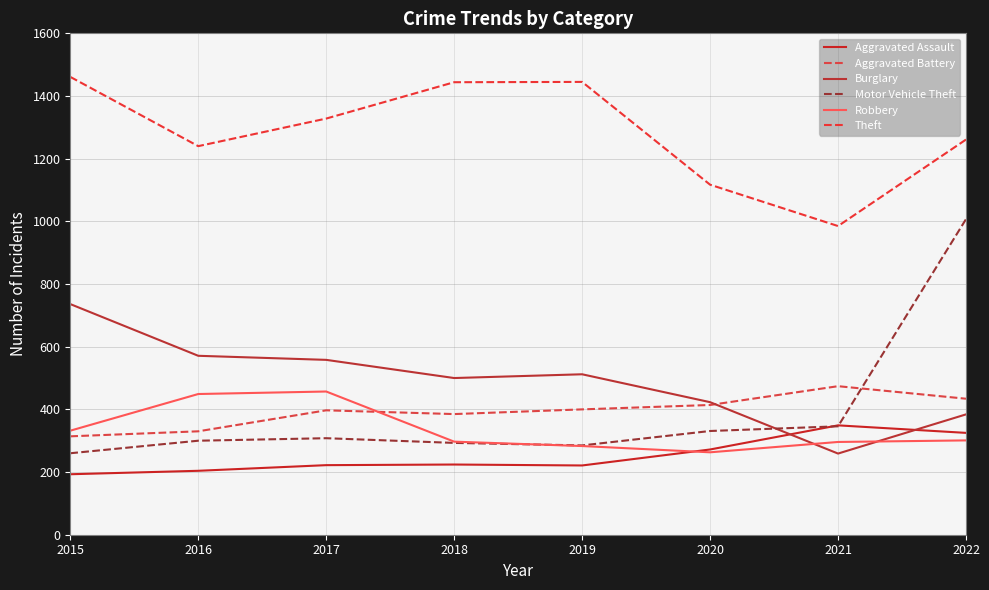

What is the greatest value displayed?

1461